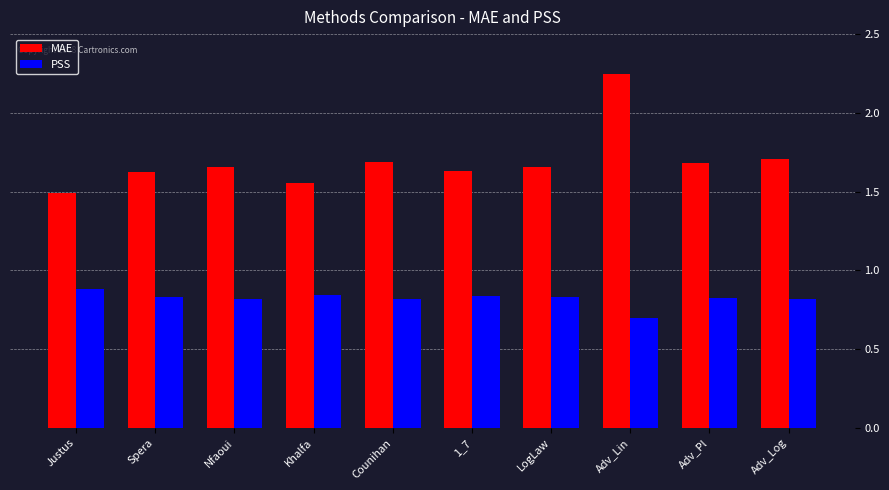

At which label is MAE closest to 1?

Justus